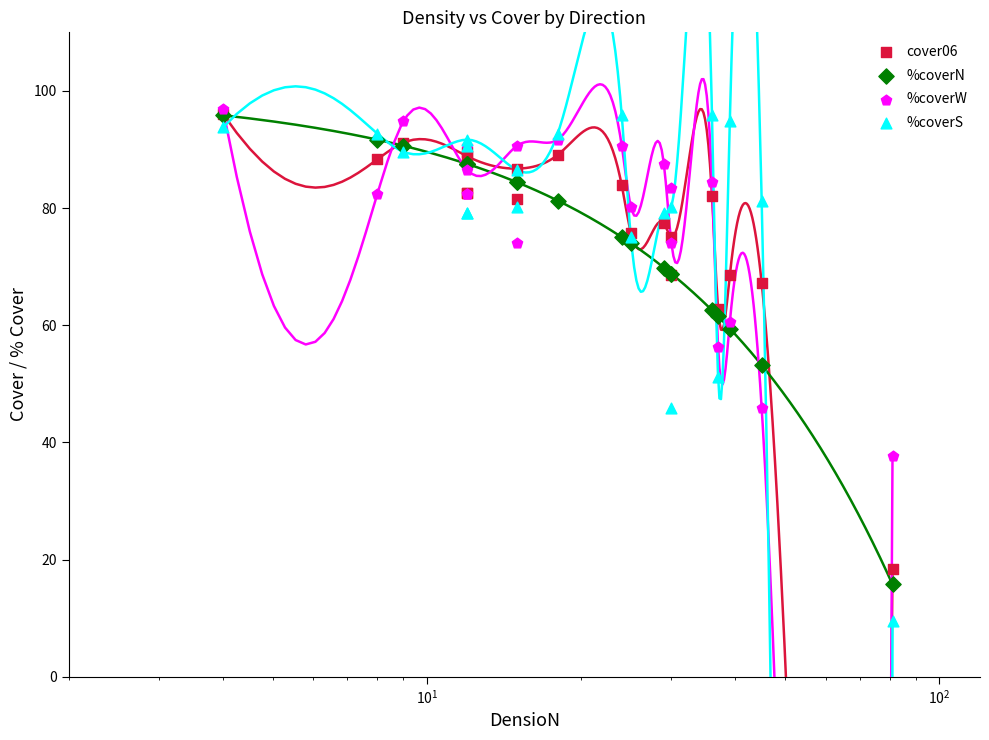

What are all the series names shown in the legend?

cover06, %coverN, %coverW, %coverS